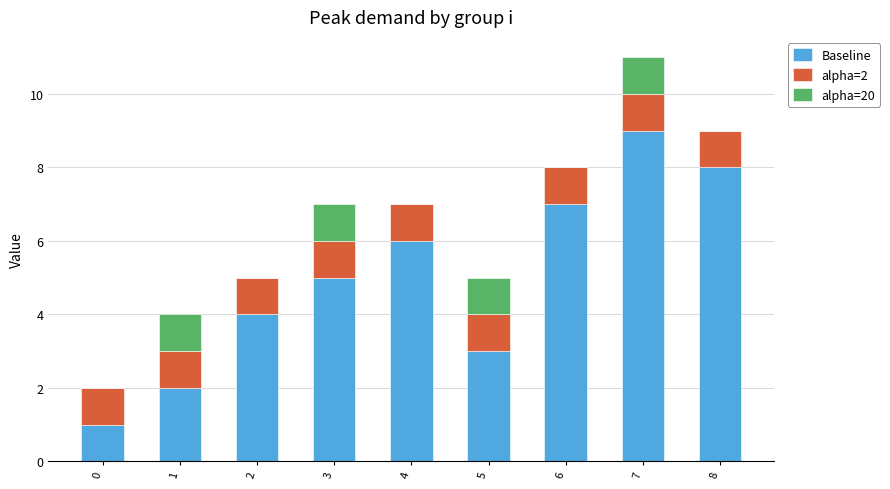

What is the difference between the Baseline values at 2 and 4?

2